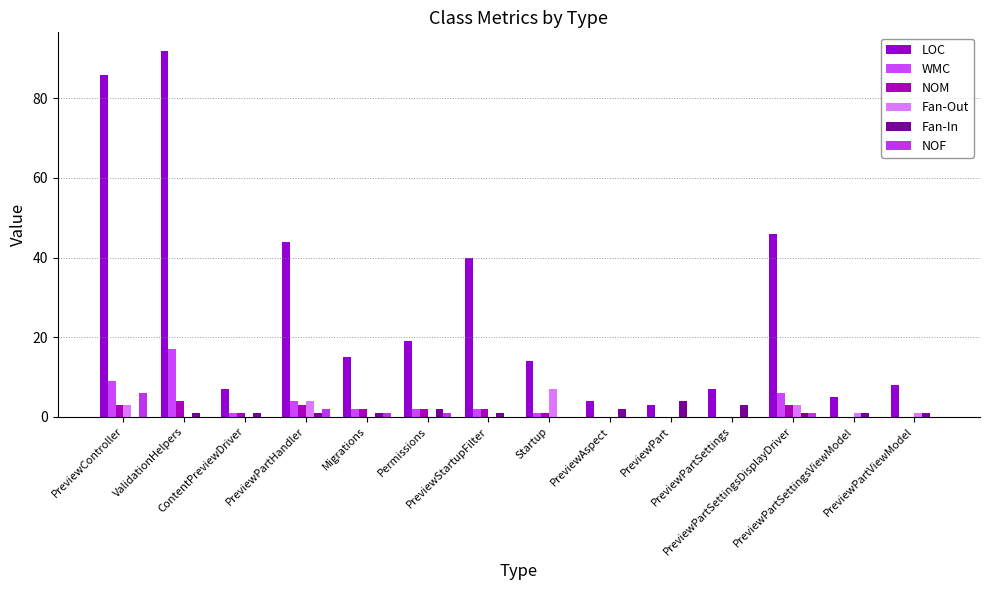

Reading right to left, list all the values displayed in this chart.

LOC: 8	5	46	7	3	4	14	40	19	15	44	7	92	86
WMC: 0	0	6	0	0	0	1	2	2	2	4	1	17	9
NOM: 0	0	3	0	0	0	1	2	2	2	3	1	4	3
Fan-Out: 1	1	3	0	0	0	7	0	0	0	4	0	0	3
Fan-In: 1	1	1	3	4	2	0	1	2	1	1	1	1	0
NOF: 0	0	1	0	0	0	0	0	1	1	2	0	0	6